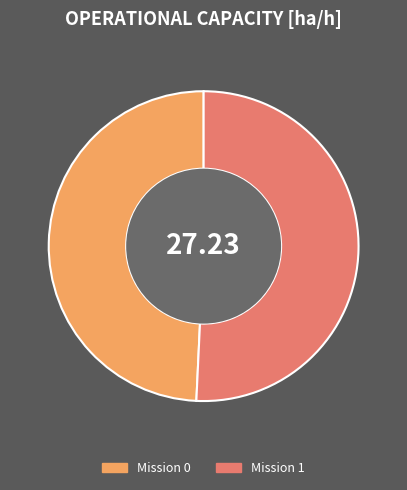

Do Mission 0 and Mission 1 together represent more than half of the pie?

Yes